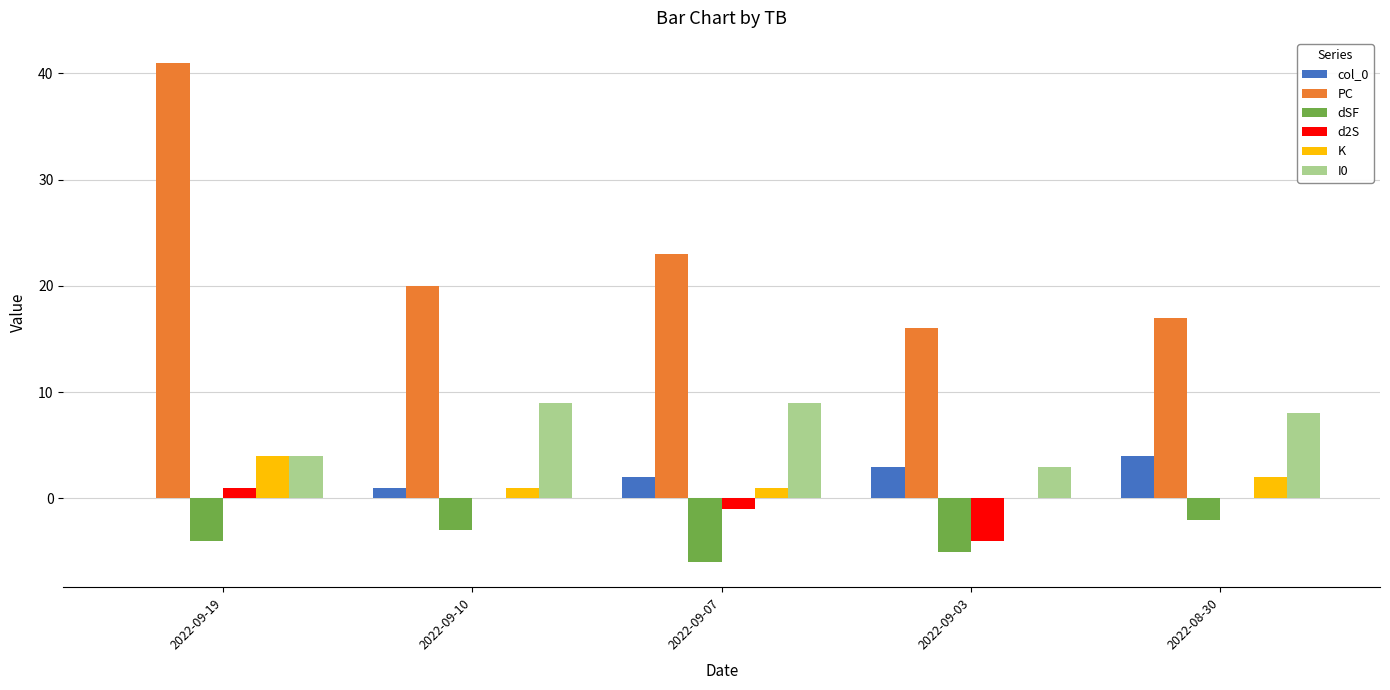

The value of d2S at 2022-08-30 is 0. True or false?

True